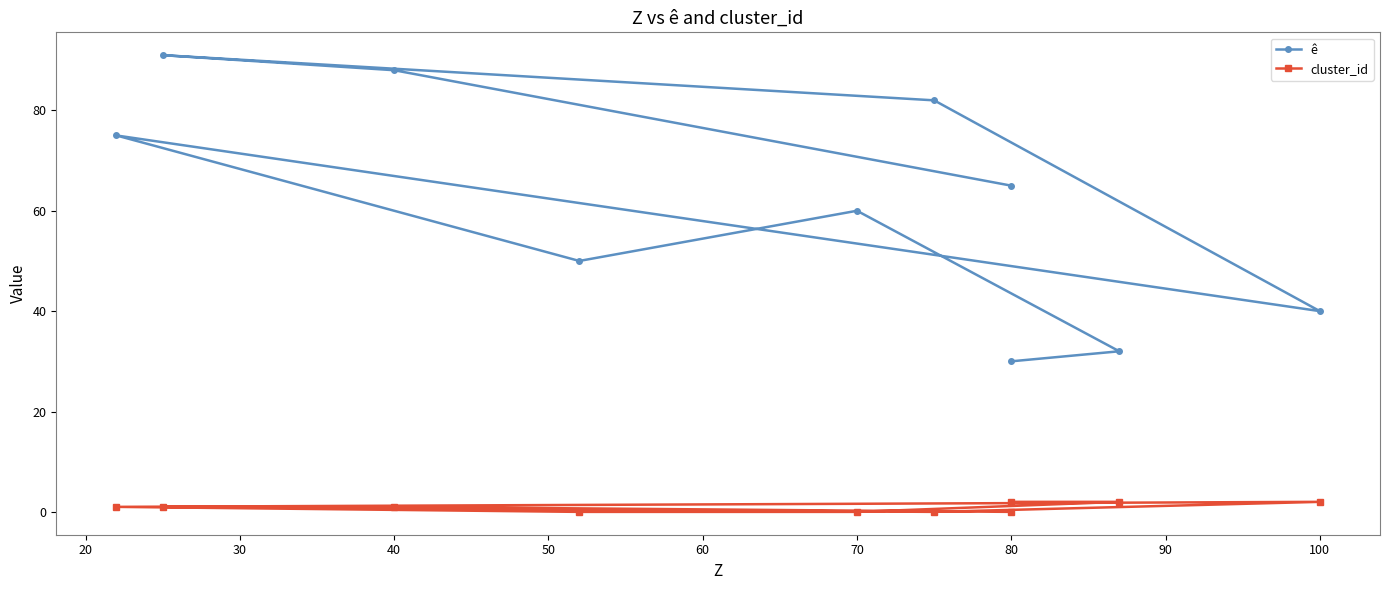

Does the chart have visible grid lines?

No